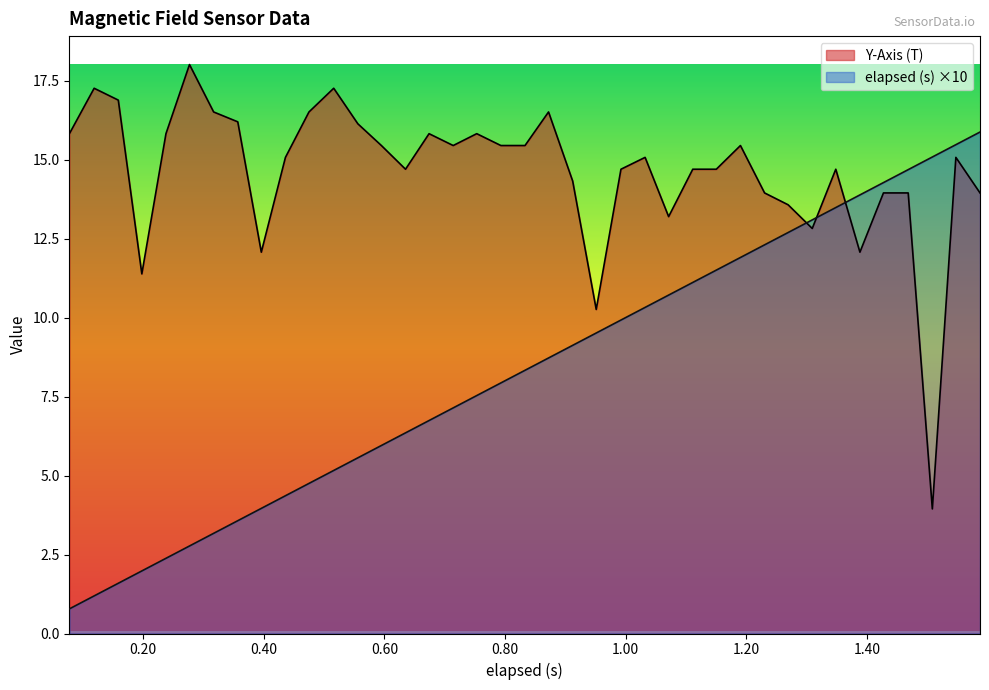

What is the minimum value for elapsed (s) ×10?

0.8